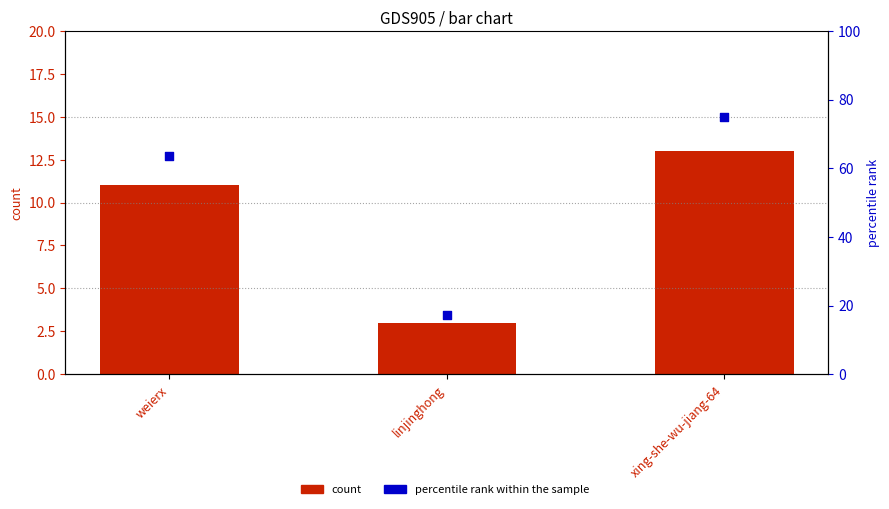

At how many categories does at least one series exceed 68?

1